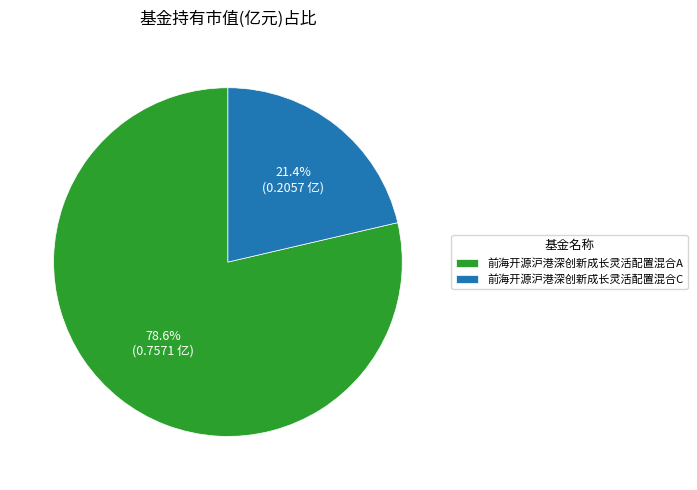

Rank the categories by value from lowest to highest.

前海开源沪港深创新成长灵活配置混合C, 前海开源沪港深创新成长灵活配置混合A